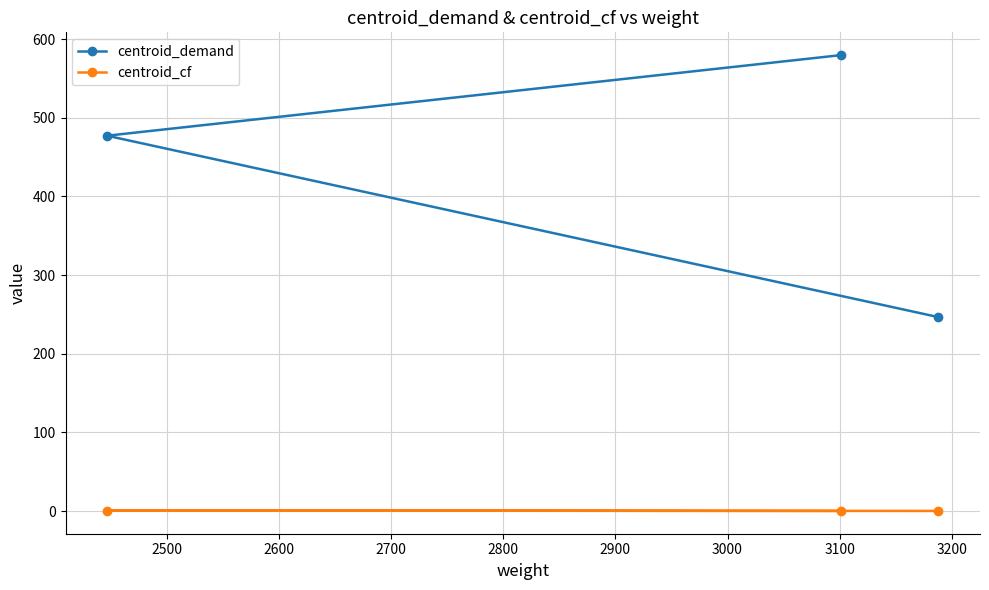

What are all the series names shown in the legend?

centroid_demand, centroid_cf